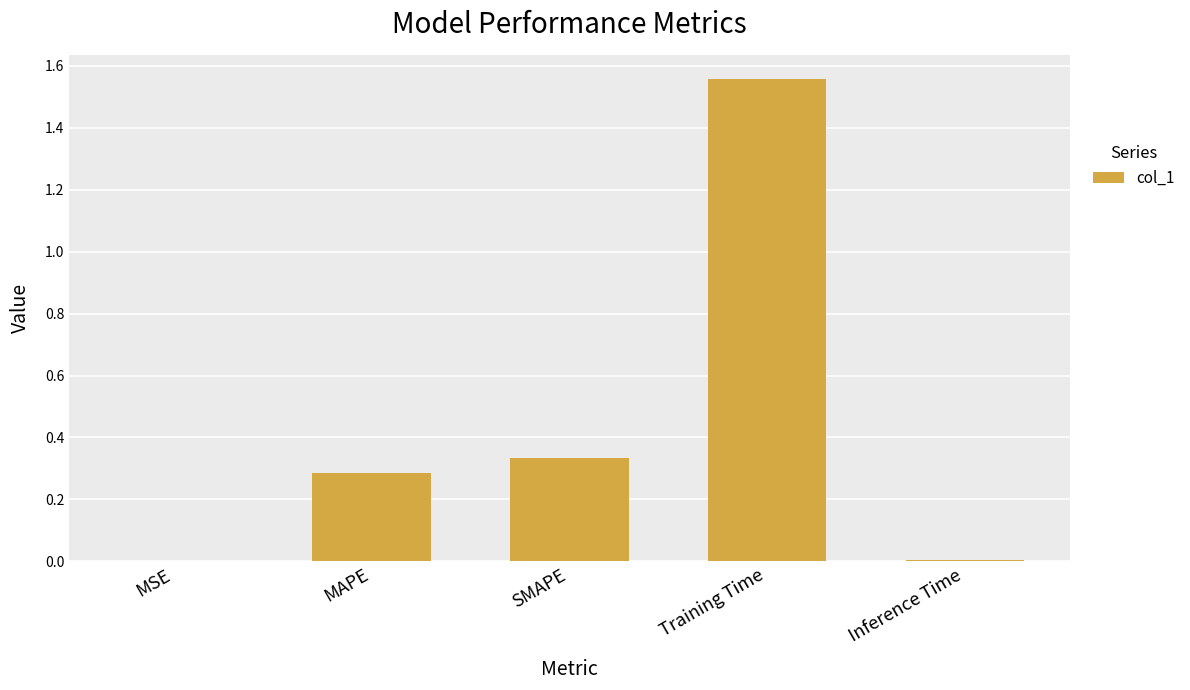

Is it true that the value at Inference Time is 0.0?

True